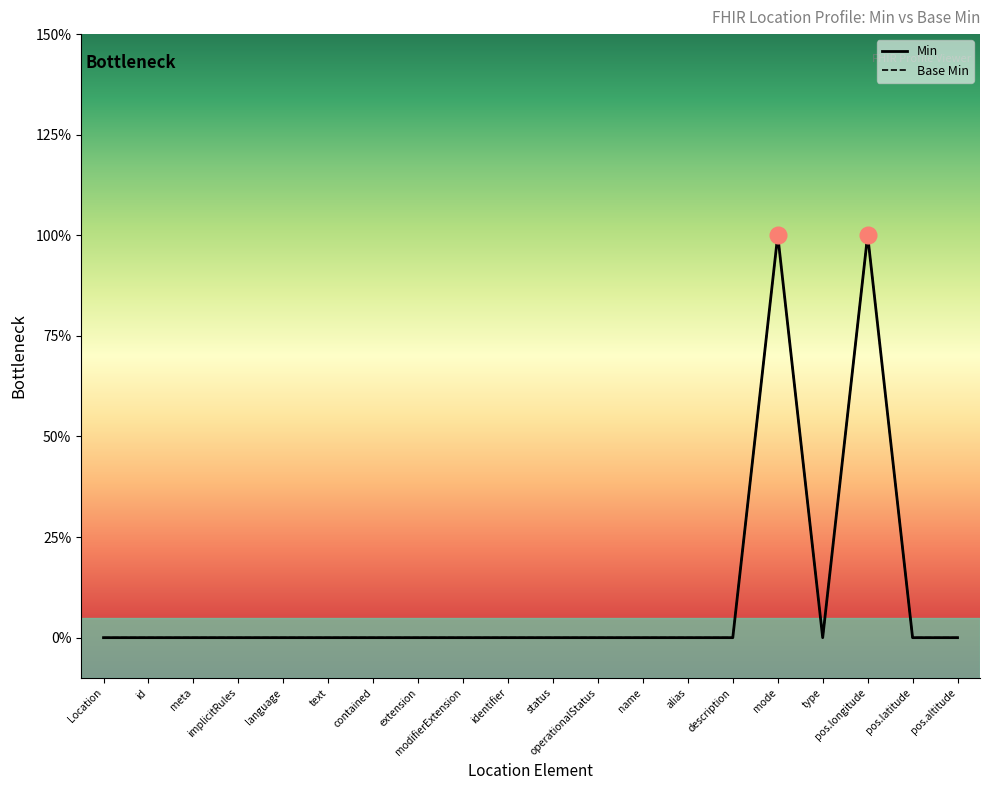

Is the value of Min at implicitRules greater than the value of Base Min at pos.altitude?

No